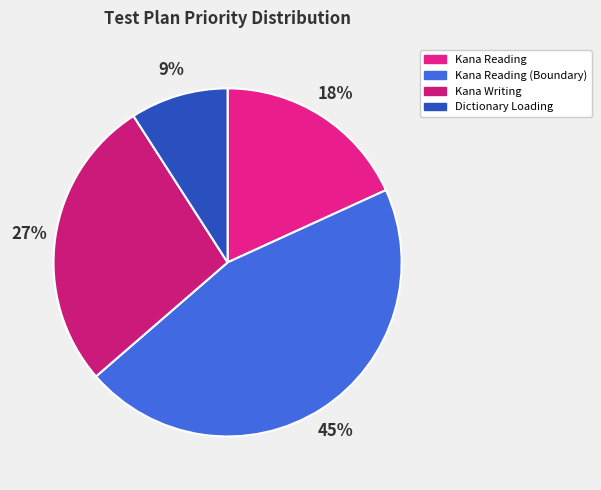

To the nearest percent, what is the average slice percentage?

25%